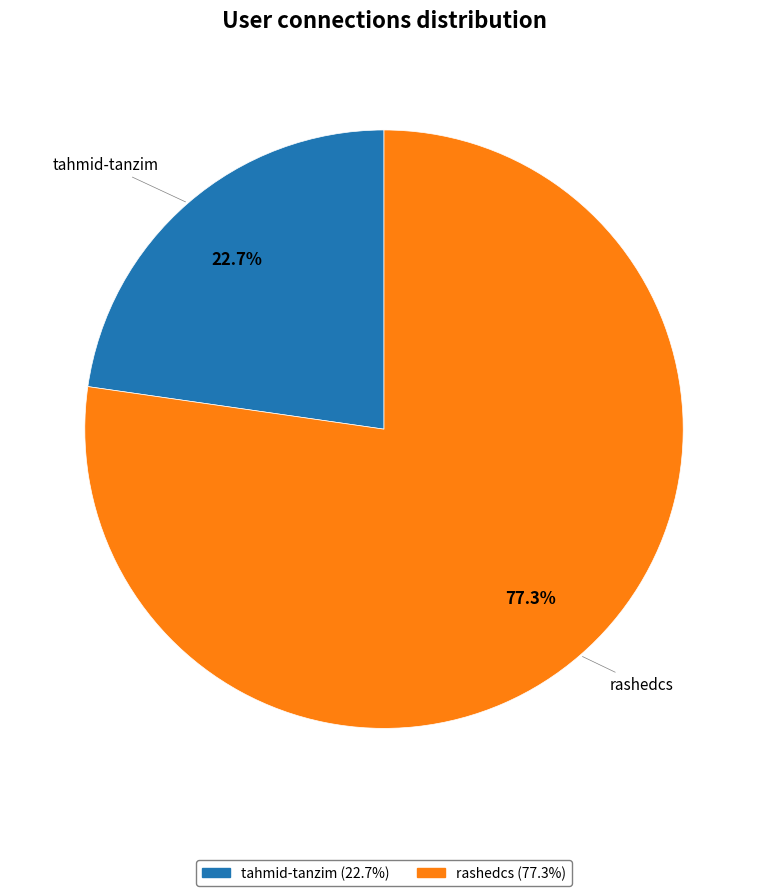

Which has a higher value, rashedcs (77.3%) or tahmid-tanzim (22.7%)?

rashedcs (77.3%)